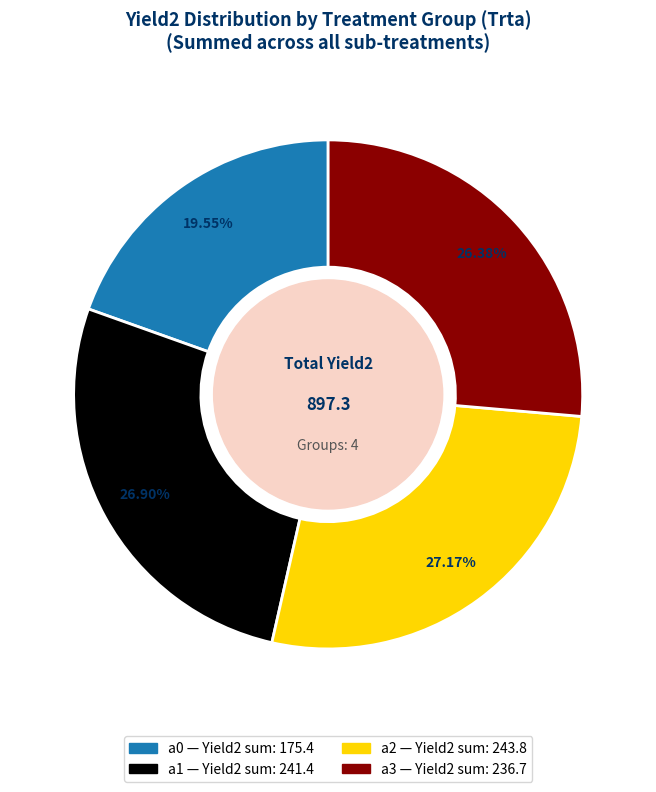

Does any single category account for the majority?

No